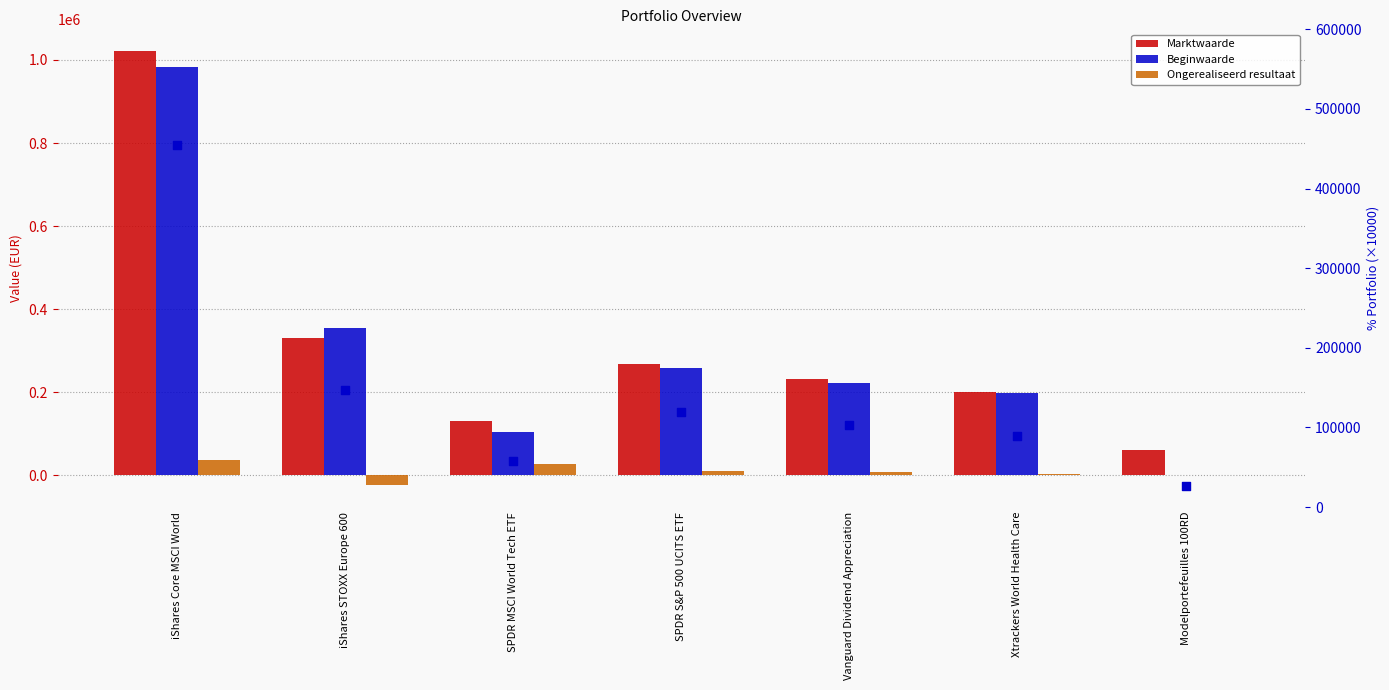

Which series reaches the maximum Y coordinate?

Marktwaarde